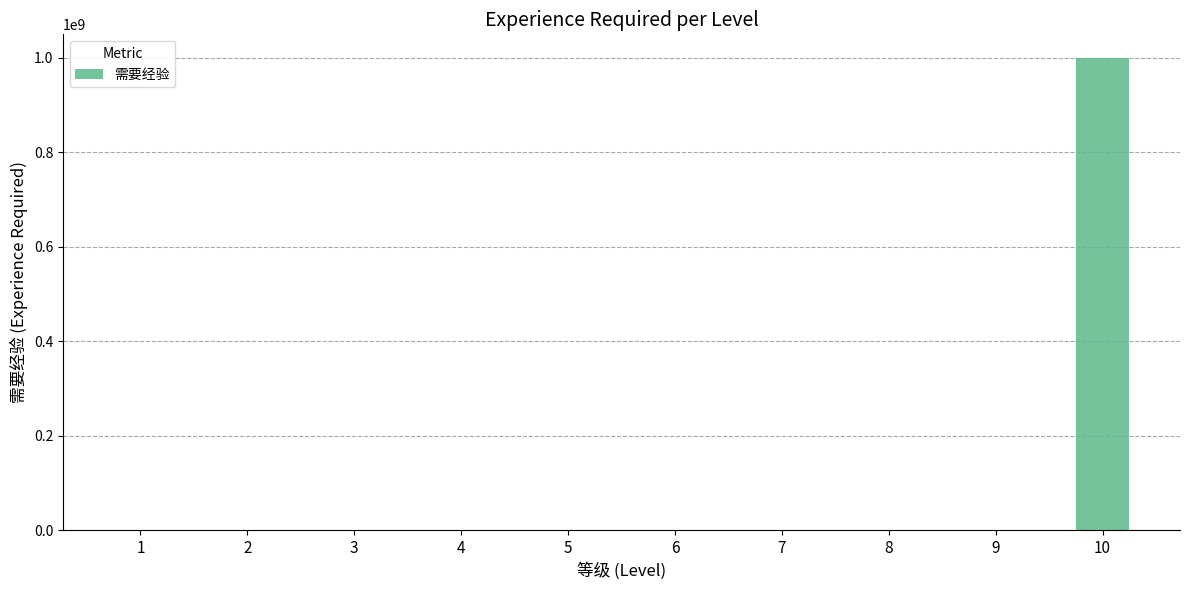

Are the bars grouped side by side (vs. stacked)?

No